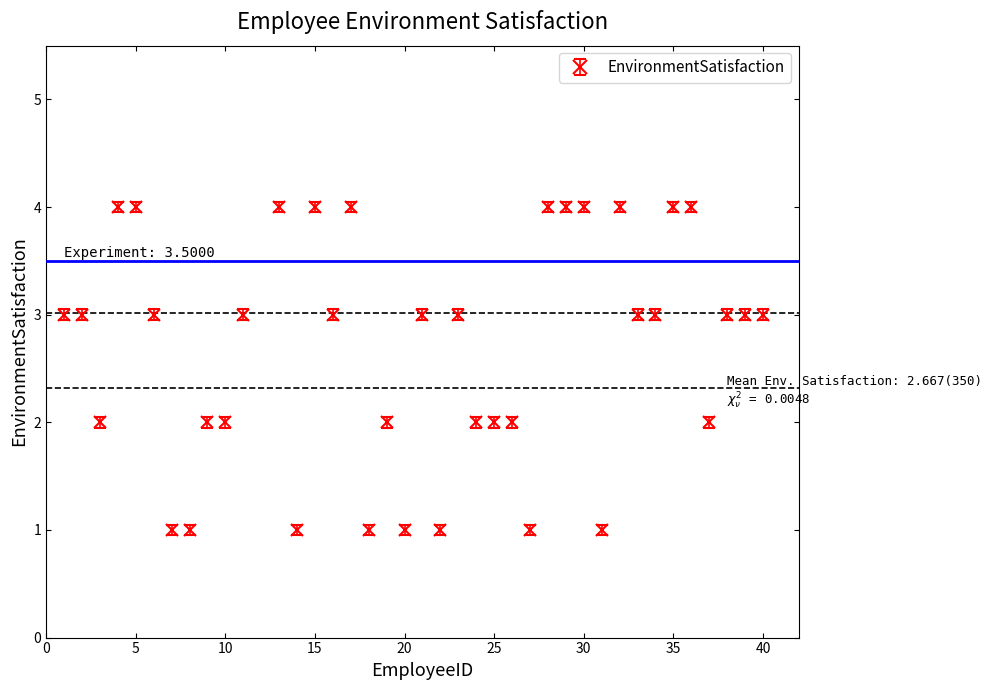

What is the value of the 25th point from the left?

2